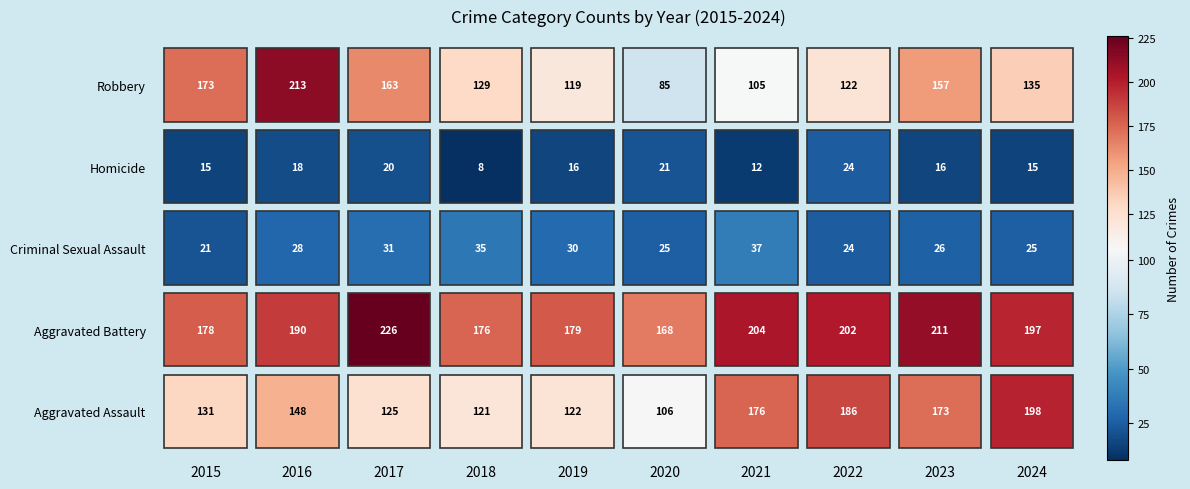

What is the difference between the Aggravated Battery values at 2015 and 2022?

24